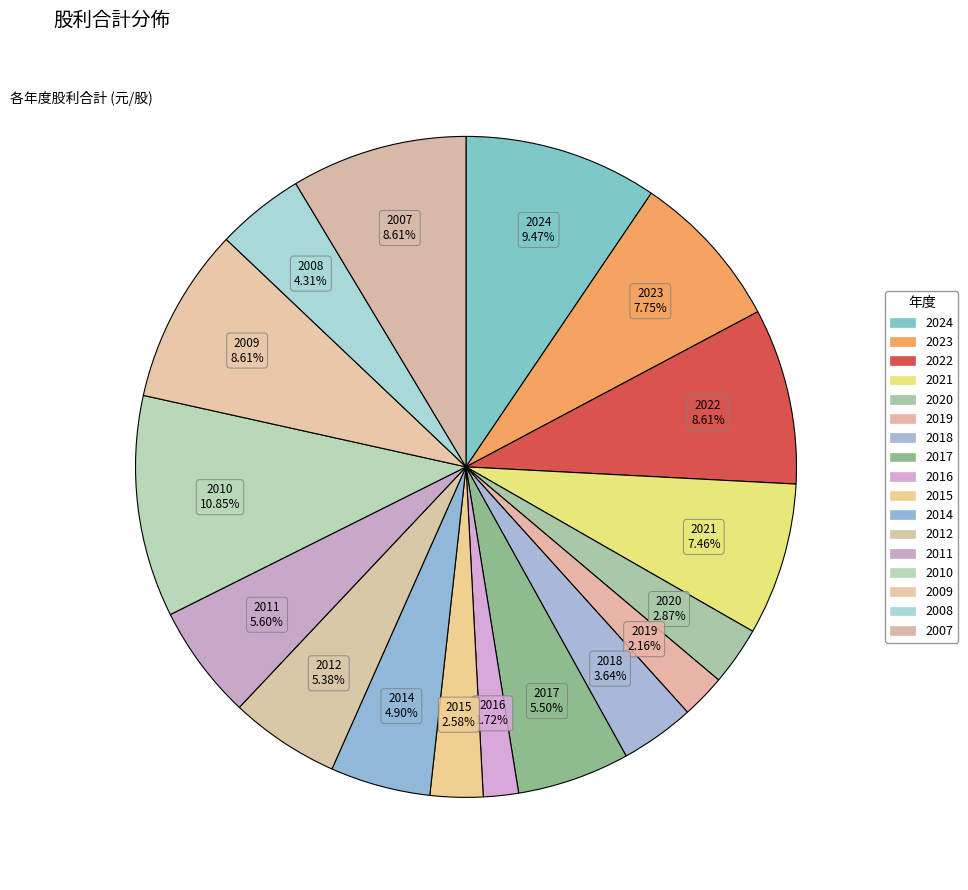

Combined, do 2020 and 2024 account for over 50%?

No